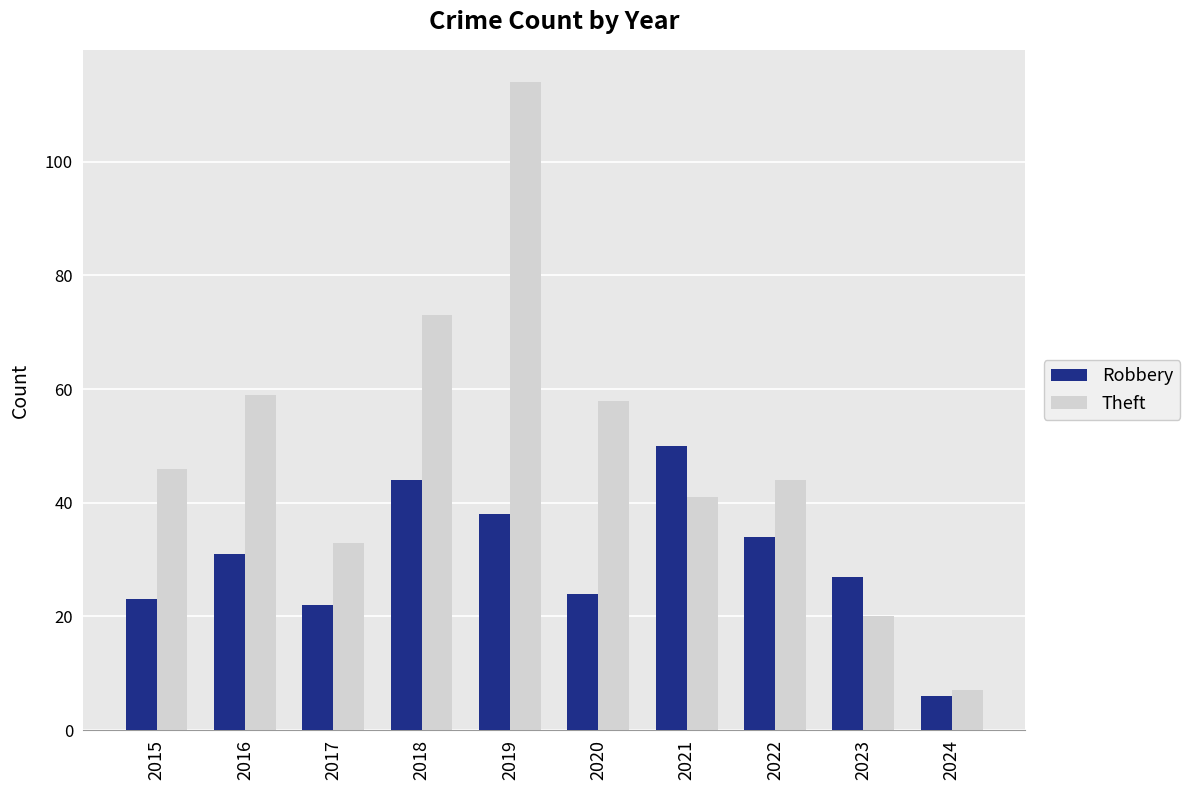

Which series has the widest spread of values?

Theft